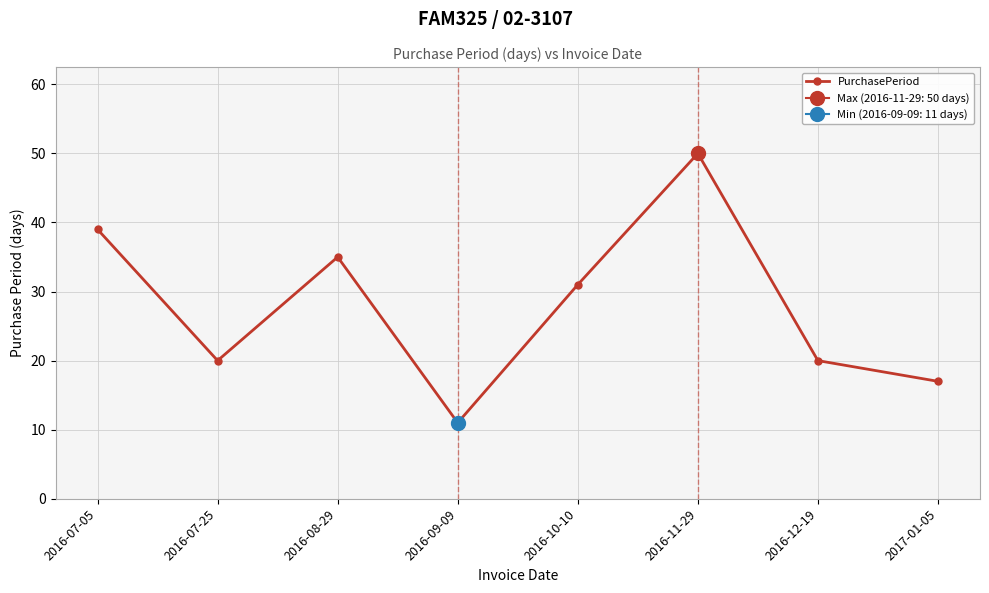

True or false: the data has more than 2 interior local peaks.

False